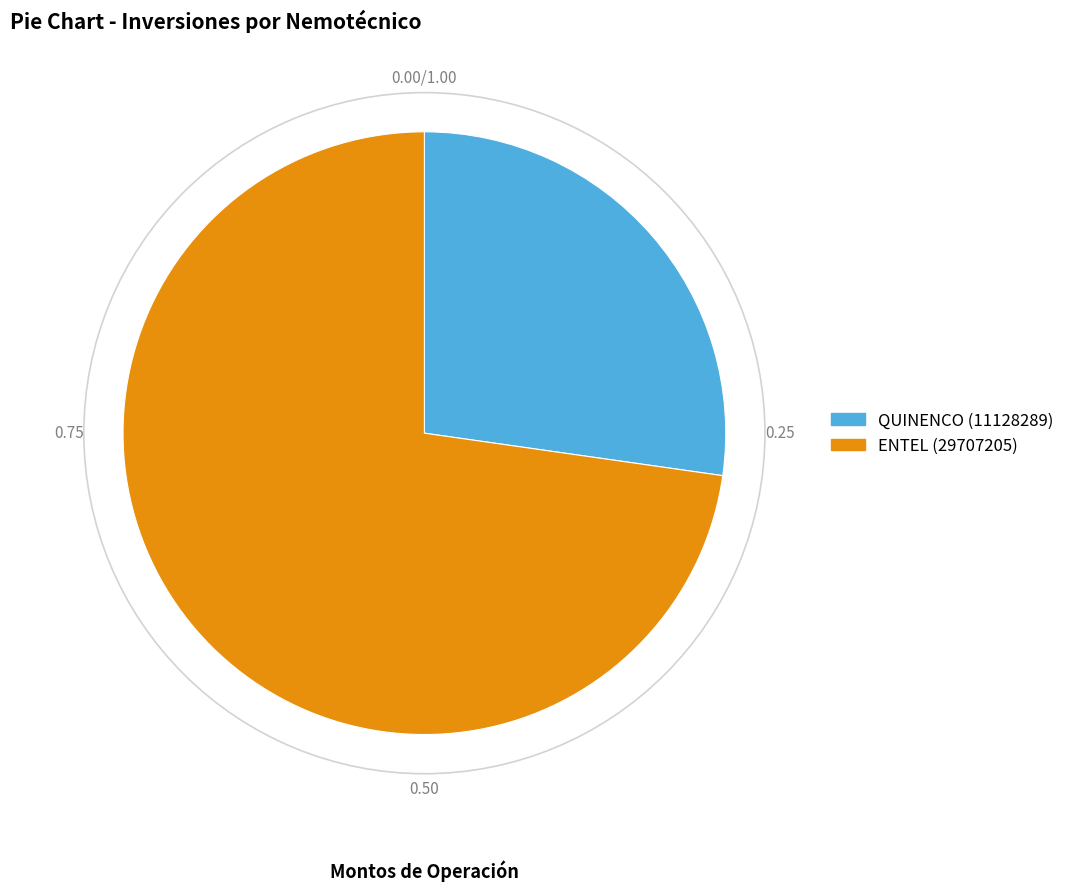

The QUINENCO (11128289) slice represents 27% of the pie. True or false?

True